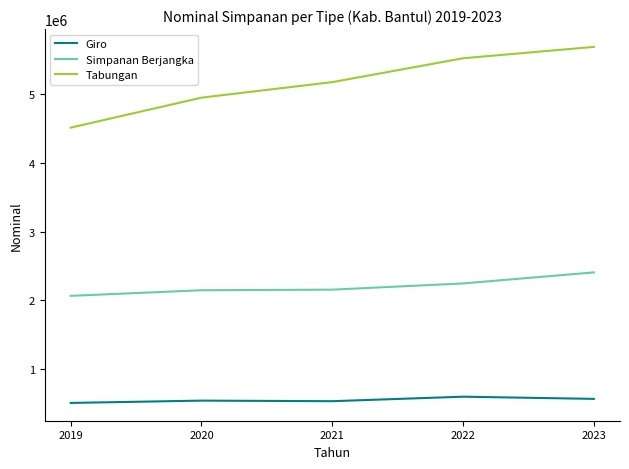

True or false: Tabungan and Simpanan Berjangka cross at least once.

False